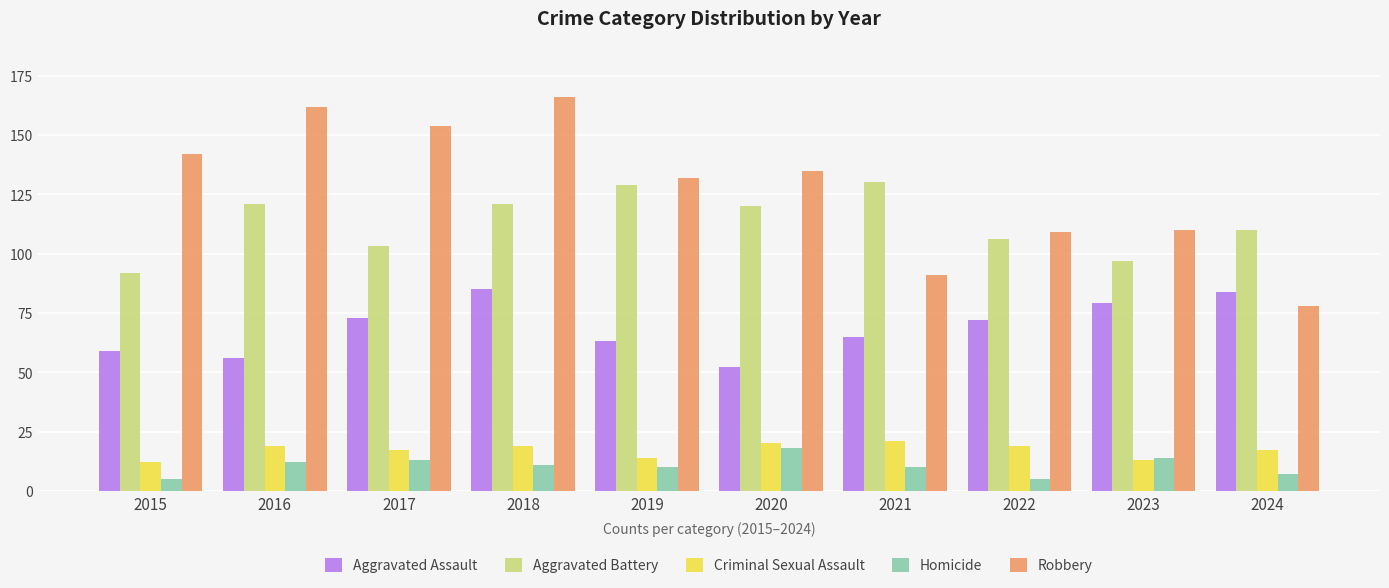

How many groups of bars are there?

10